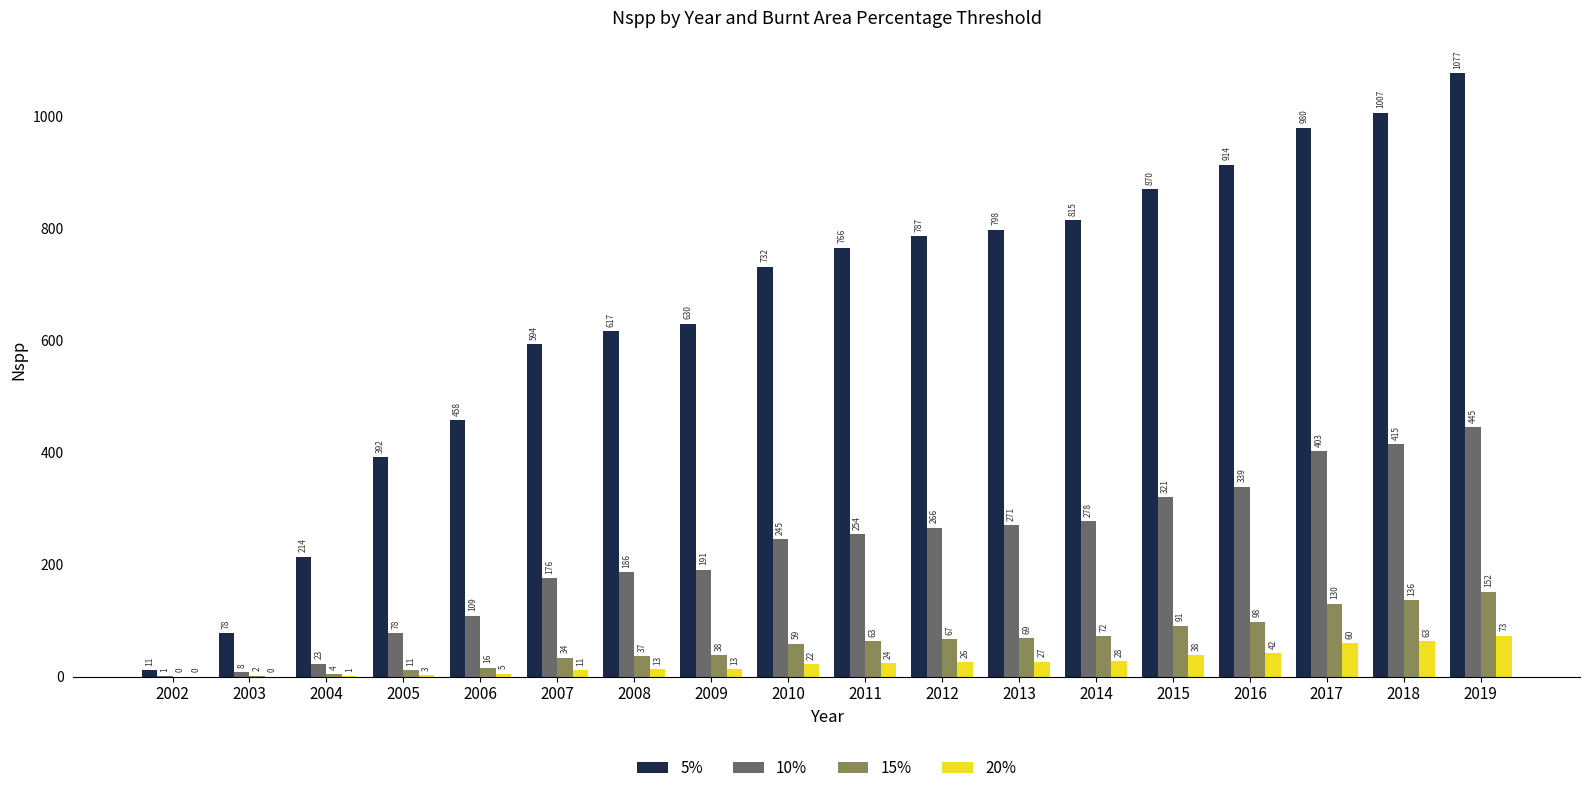

Reading left to right, what are all the values shown in this chart?

5%: 11	78	214	392	458	594	617	630	732	766	787	798	815	870	914	980	1007	1077
10%: 1	8	23	78	109	176	186	191	245	254	266	271	278	321	339	403	415	445
15%: 0	2	4	11	16	34	37	38	59	63	67	69	72	91	98	130	136	152
20%: 0	0	1	3	5	11	13	13	22	24	26	27	28	38	42	60	63	73